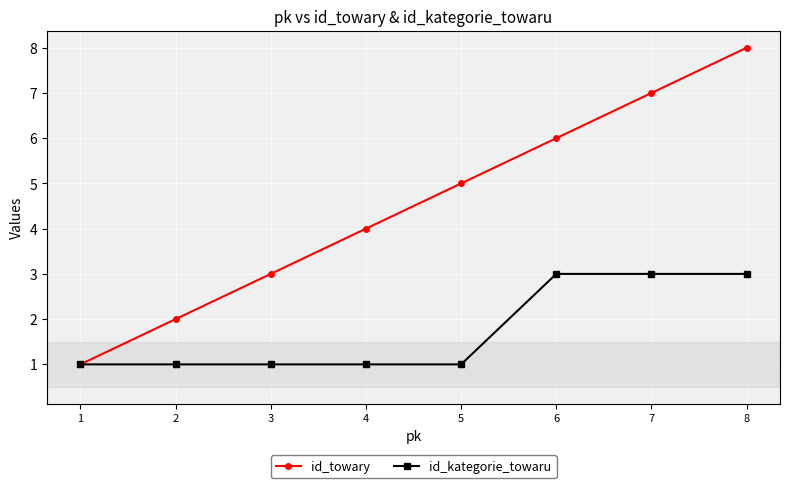

Reading right to left, list all the values displayed in this chart.

id_towary: 8	7	6	5	4	3	2	1
id_kategorie_towaru: 3	3	3	1	1	1	1	1